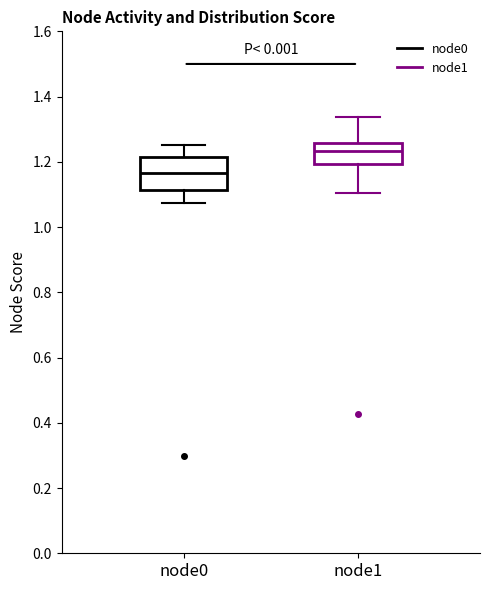

Where is the lower edge of the box for node1 on the y-axis? The values are not printed on the chart, so give them approximately, as read against the axis.

1.20